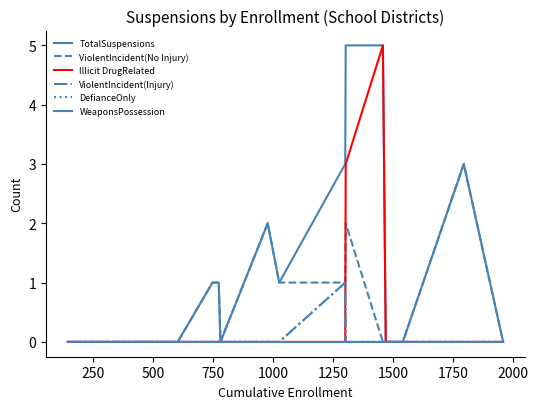

Count the number of data series in this chart.

6